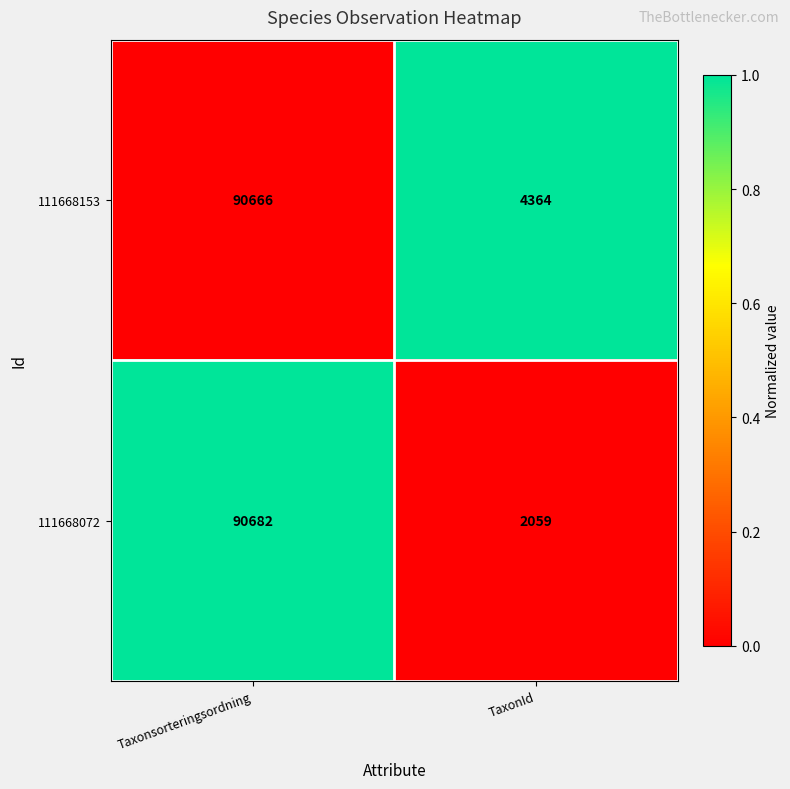

Rank the series by their average value, from highest to lowest.

111668153, 111668072